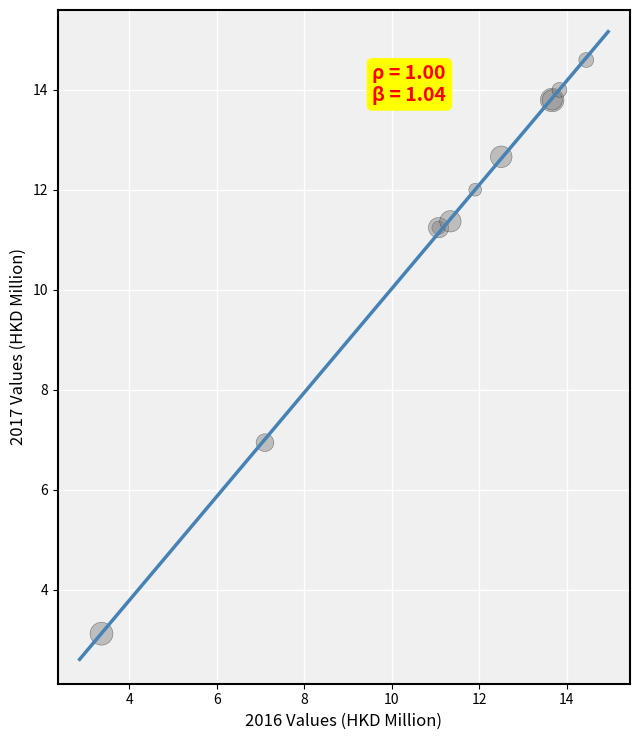

What Y value in the scatter plot is closest to 8?

6.9